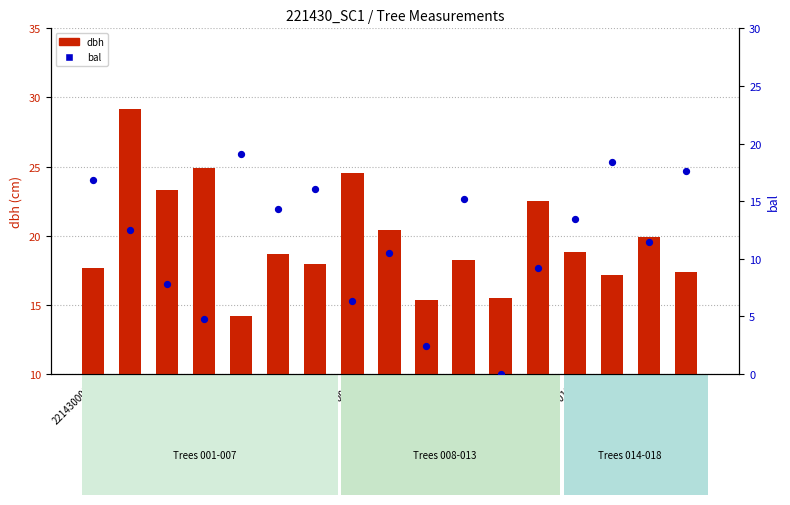

Which series reaches the maximum Y coordinate?

dbh